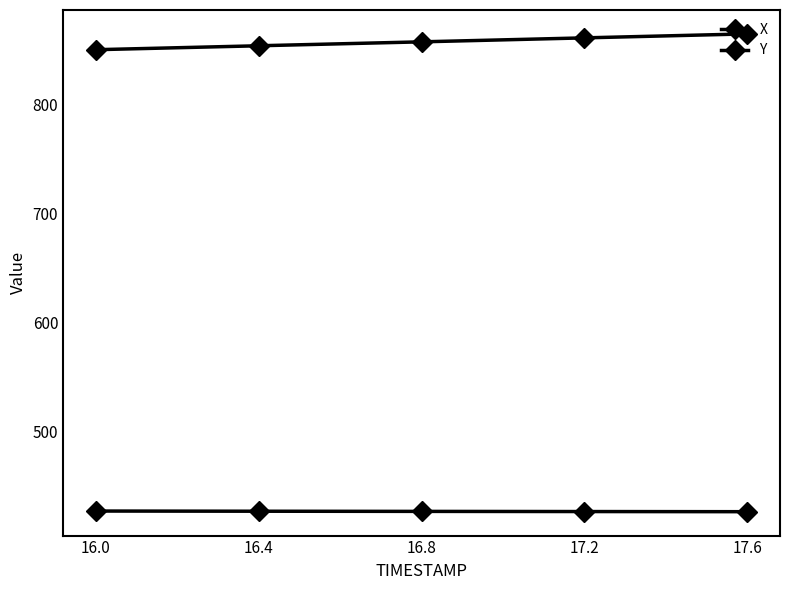

What is the value of the Y point at the 5th from the left?

864.4